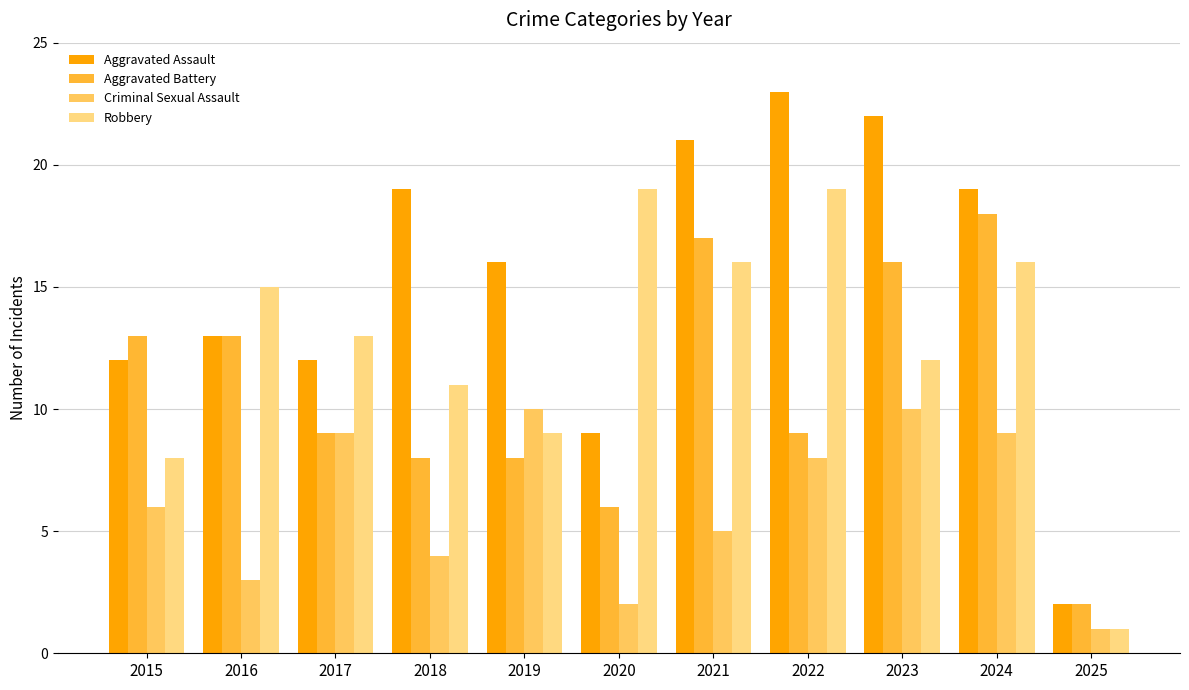

What is the value of the Aggravated Battery bar at the 4th from the left?

8